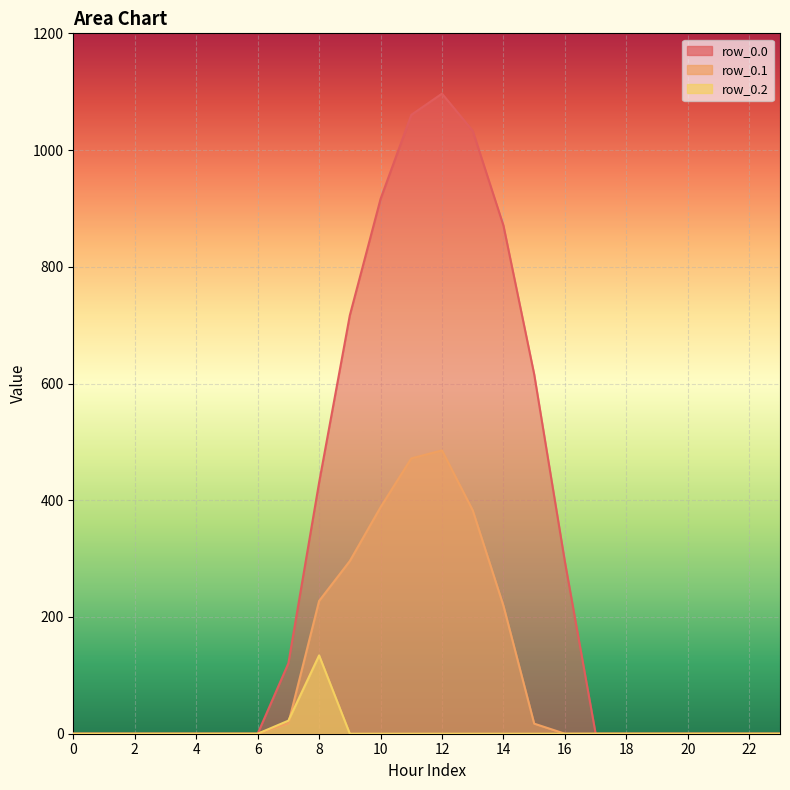

Is the value of row_0.2 at 5 greater than the value of row_0.1 at 23?

No